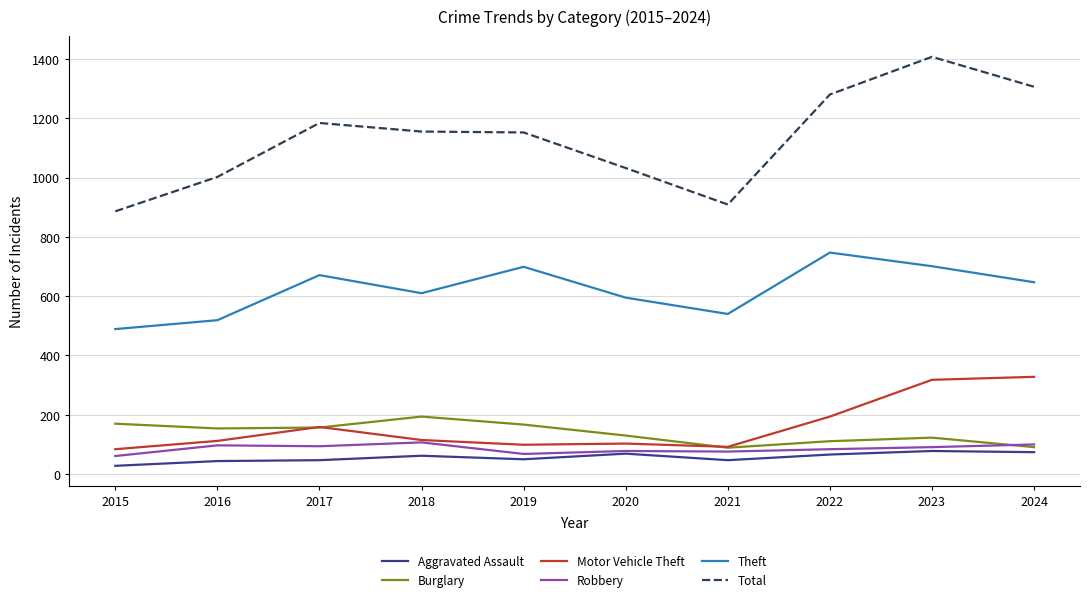

What is the minimum value for Burglary?

89